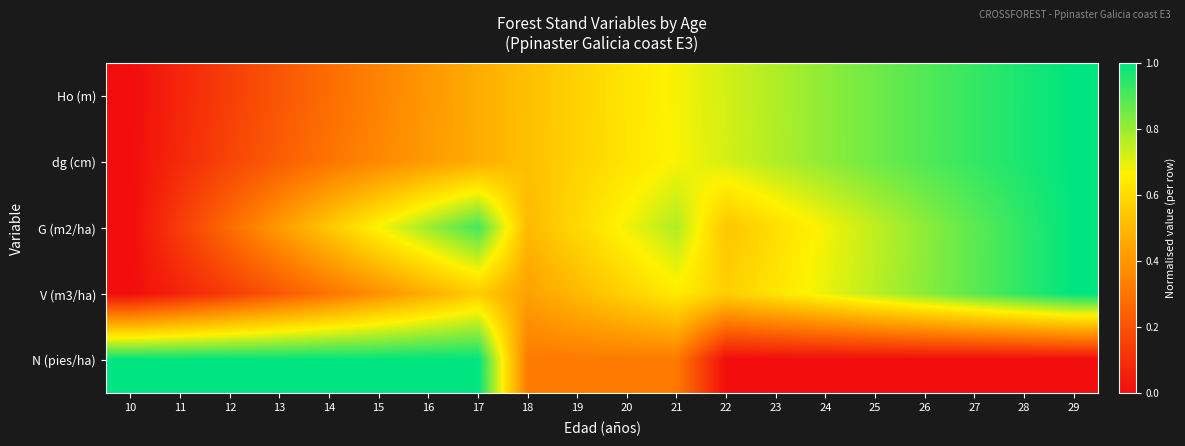

What is the difference between the highest and lowest values at 27?

0.9